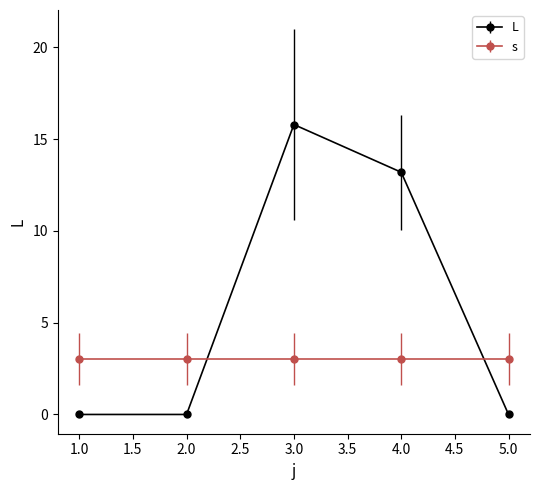

Which series has the widest spread of values?

L